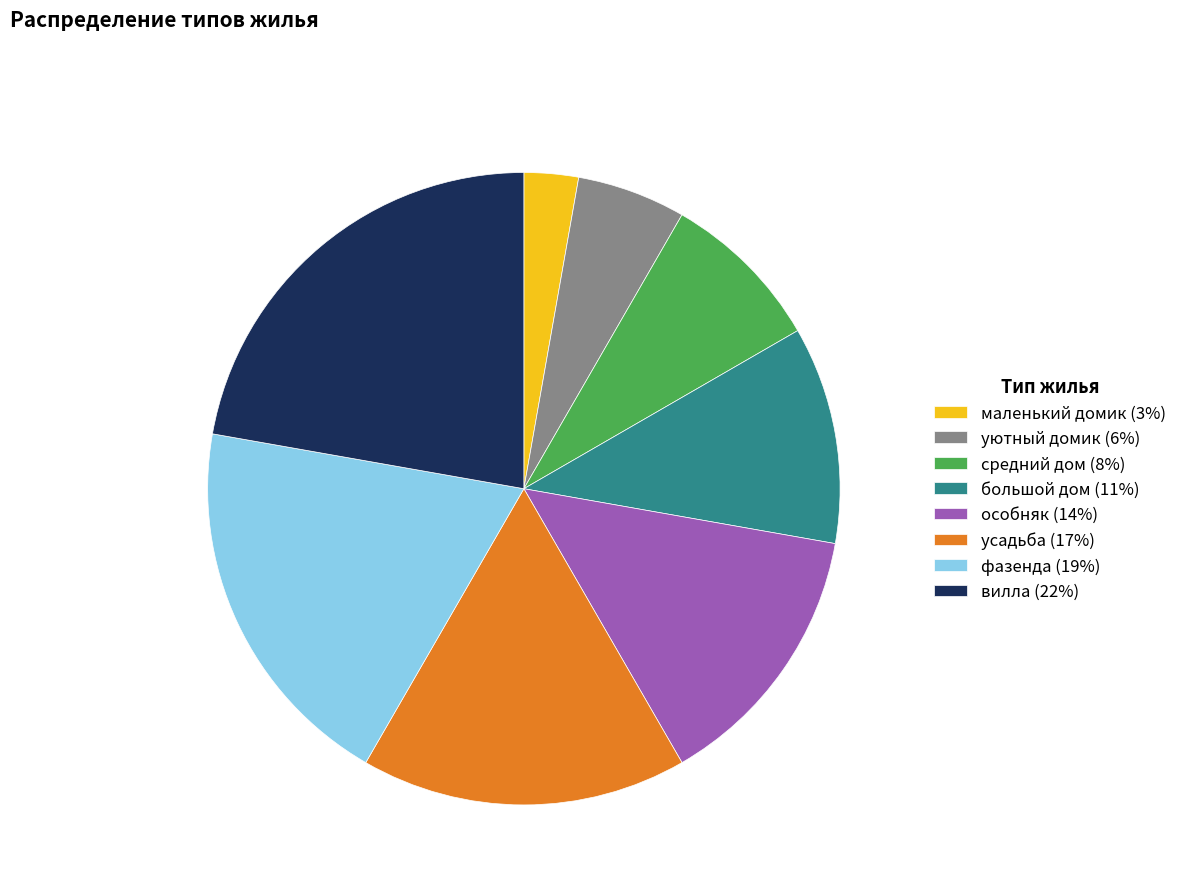

True or false: уютный домик (6%) accounts for 1% of the total.

False